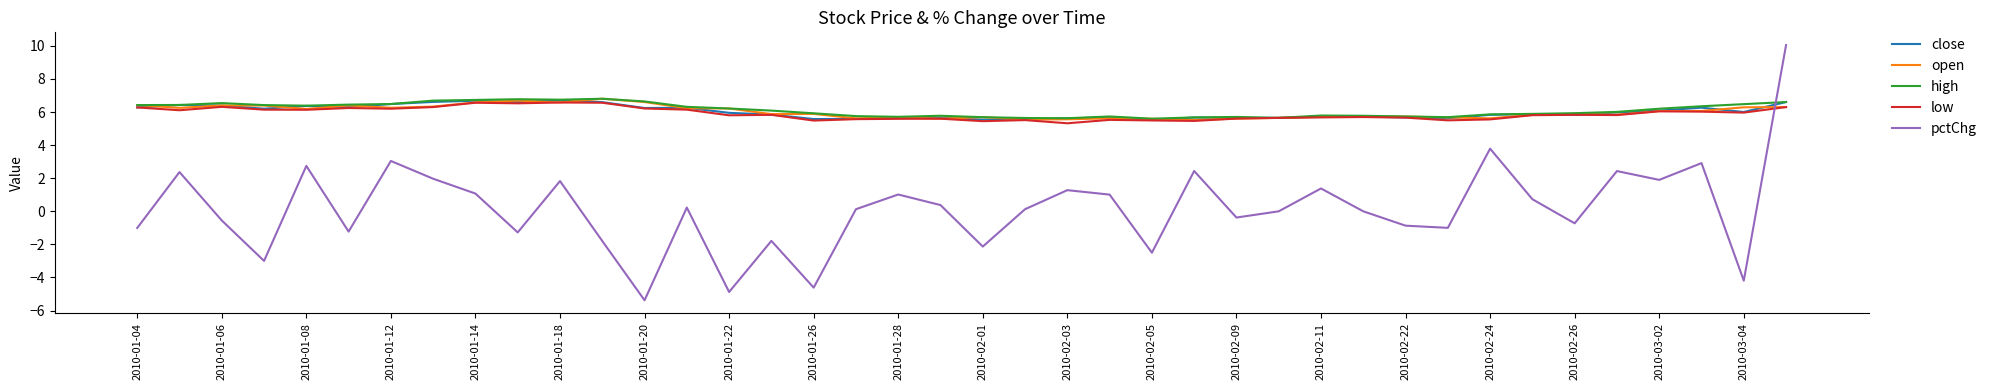

Which series has the widest spread of values?

pctChg